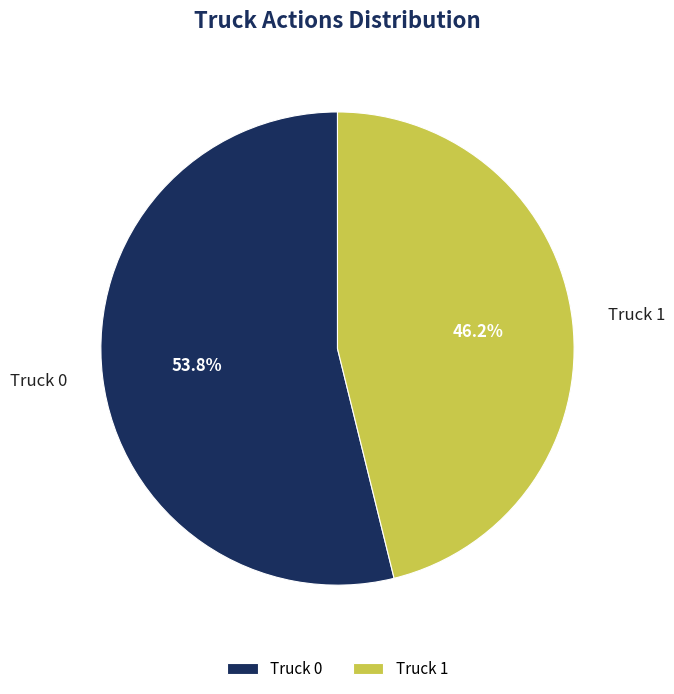

Which slice is the smallest?

Truck 1